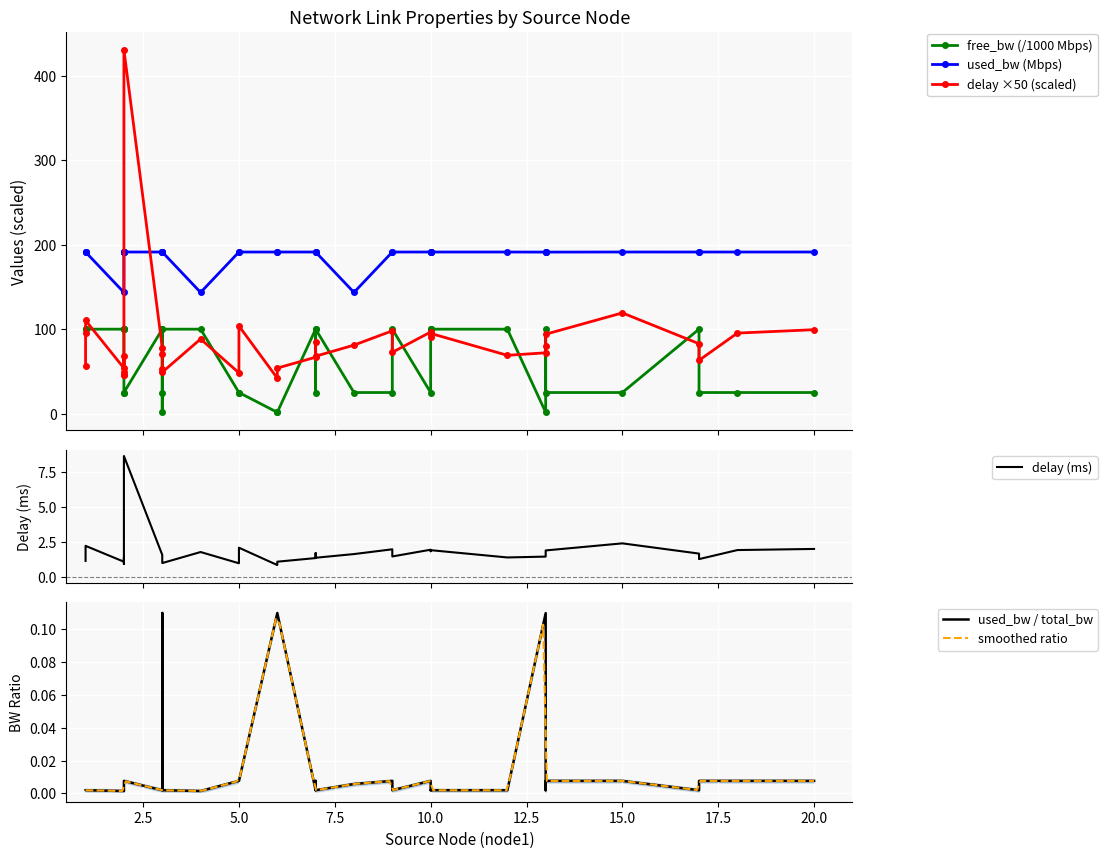

Rank the series by their maximum value, from lowest to highest.

free_bw, used_bw, delay